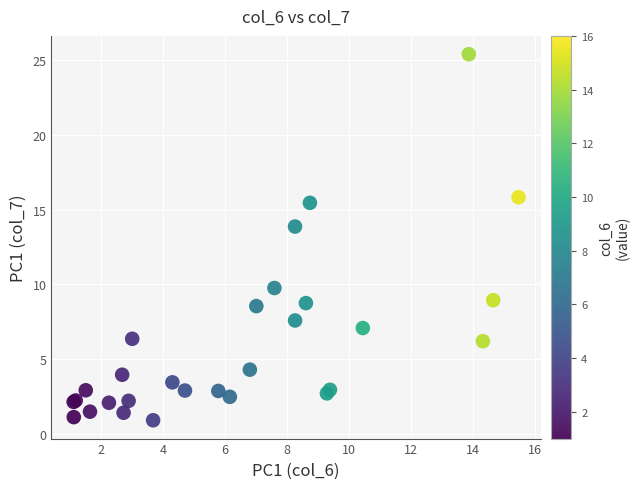

What Y value in the scatter plot is closest to 13?

13.9